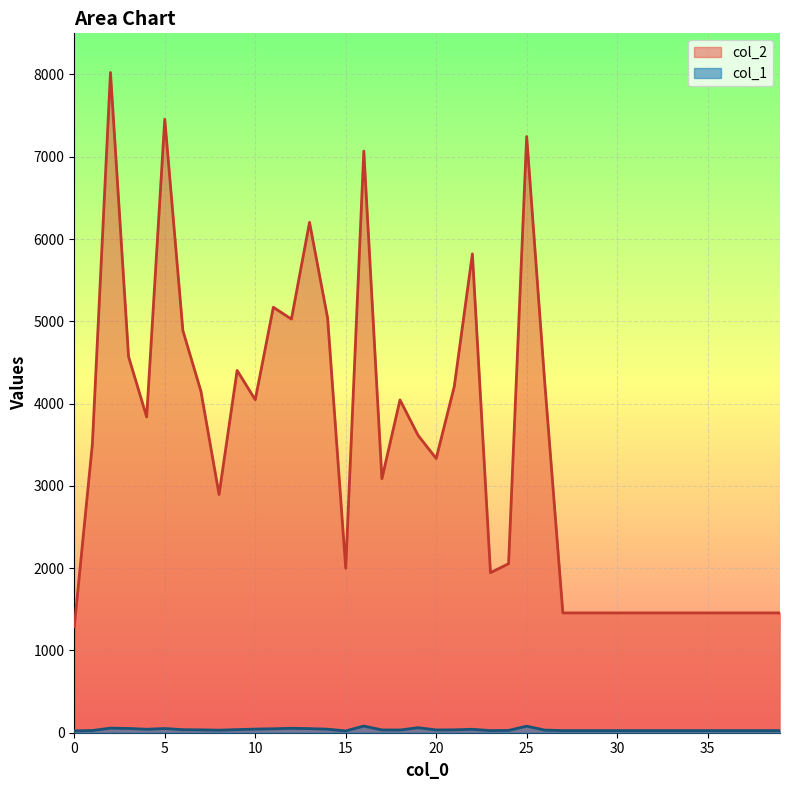

How many lines are shown in the chart?

2